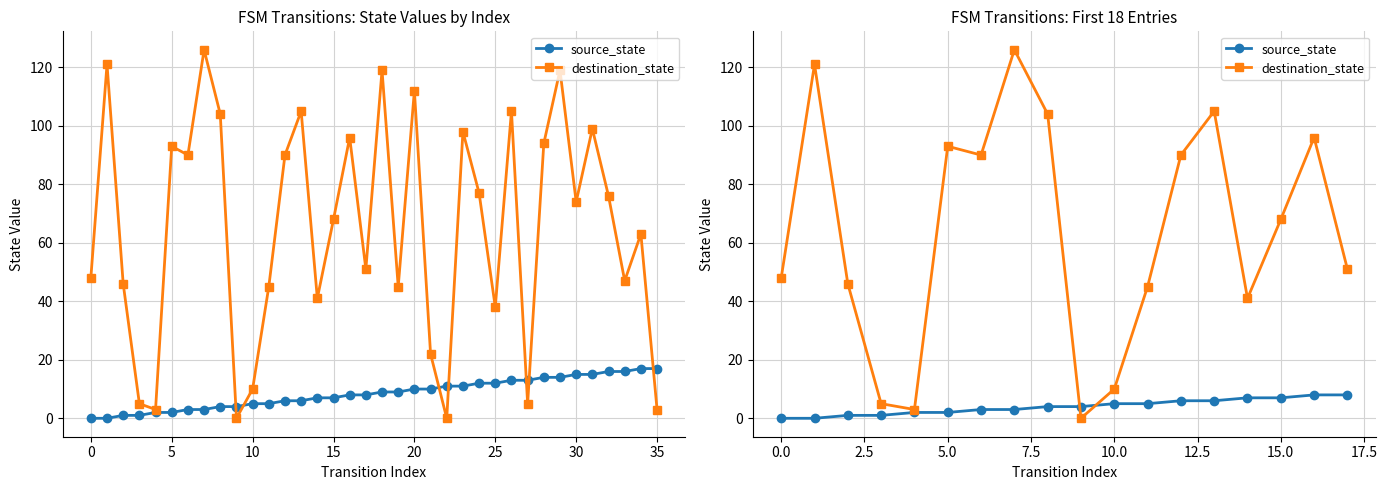

Which series ends up on top after the final intersection of source_state and destination_state?

destination_state